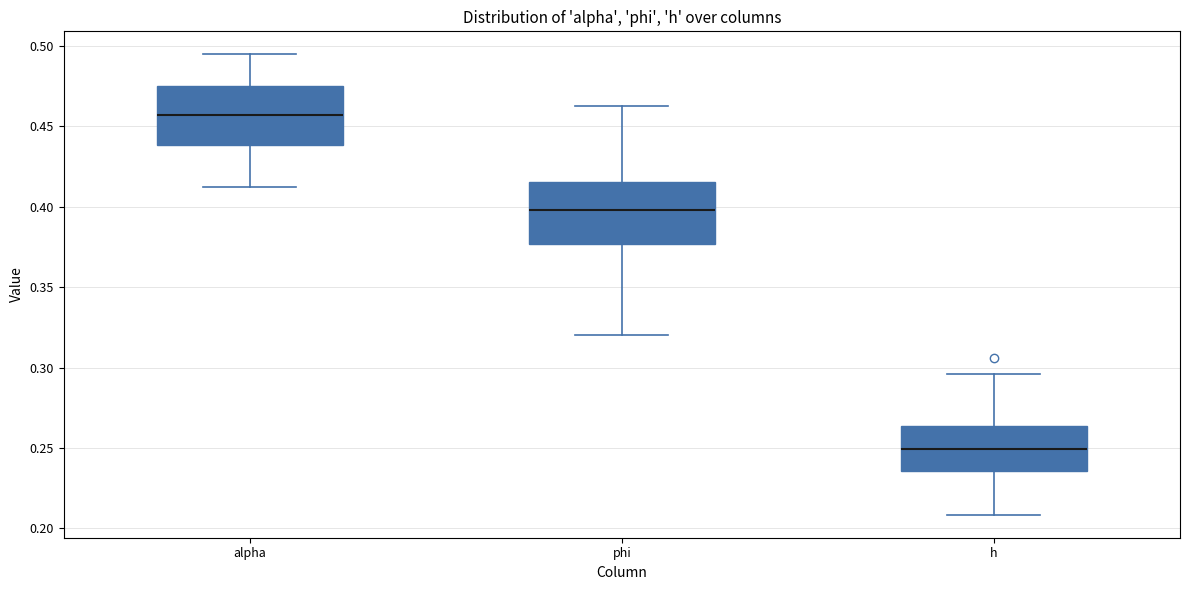

Where does the median line of the box for h sit on the y-axis? The values are not printed on the chart, so give them approximately, as read against the axis.

0.250